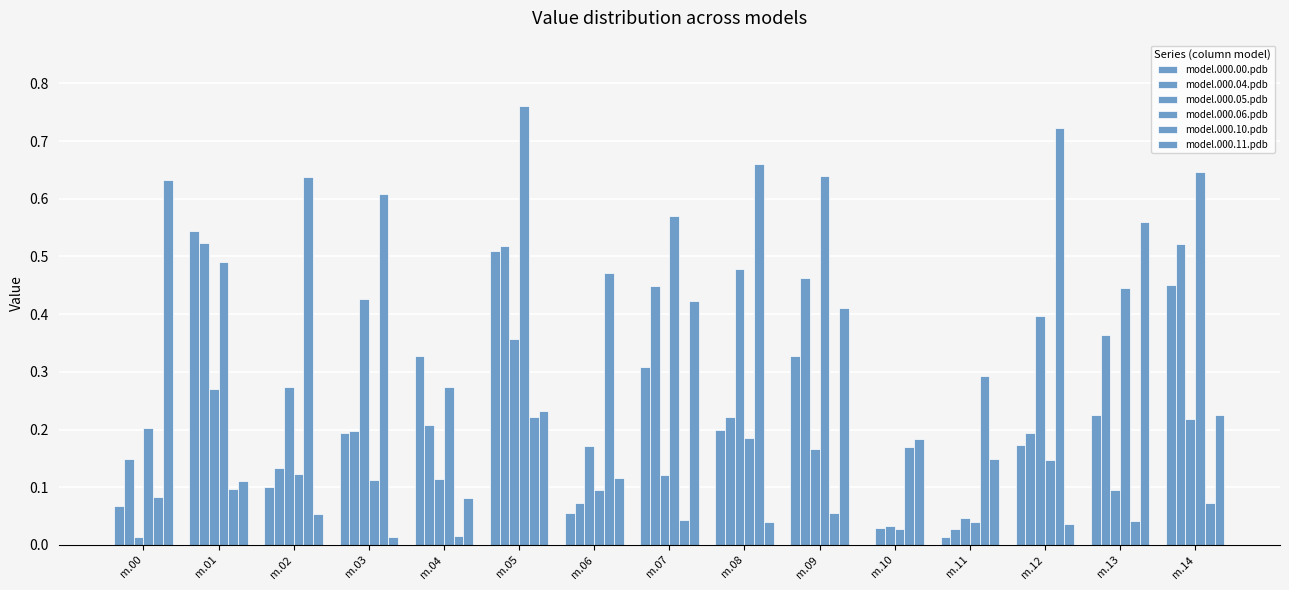

True or false: model.000.10.pdb has a value of 0.6 at m.03.

True